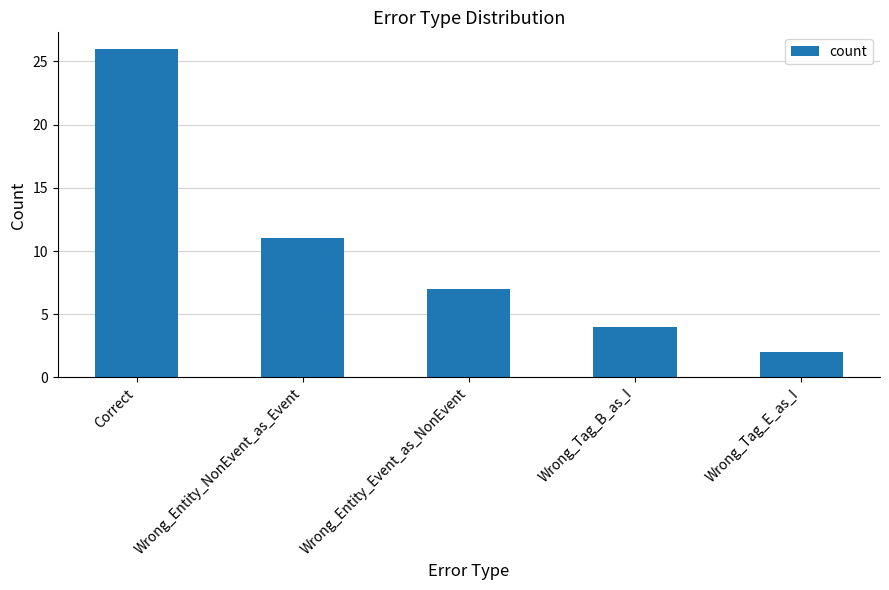

What is the difference between the maximum and second lowest values?

22